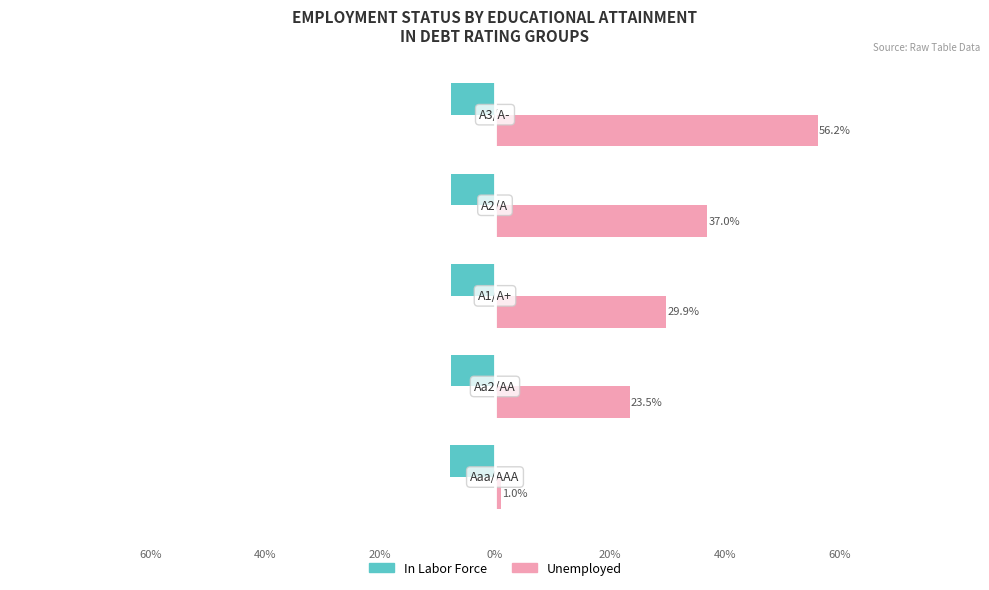

Which series has the largest total across all categories?

Unemployed